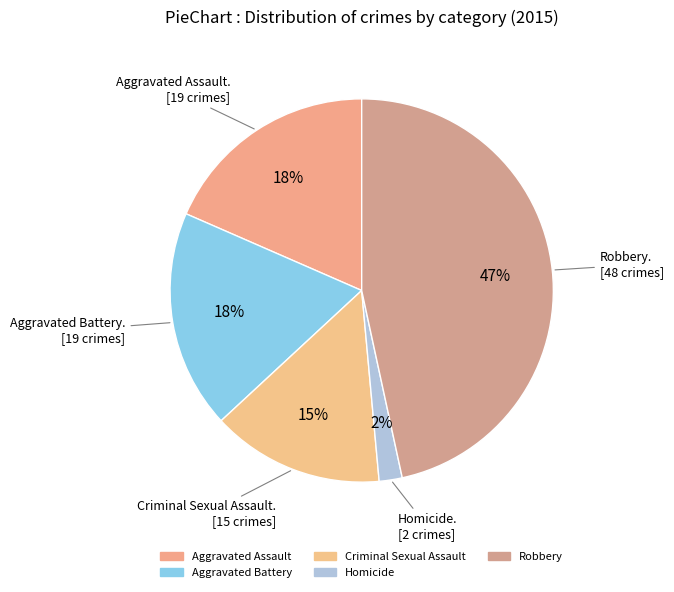

How many slices are in this pie chart?

5